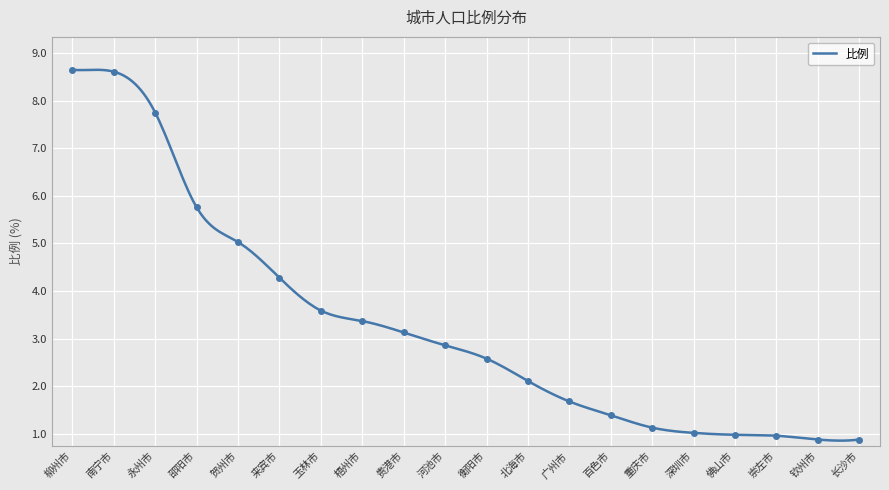

What is the label of the 8th point from the right?

广州市